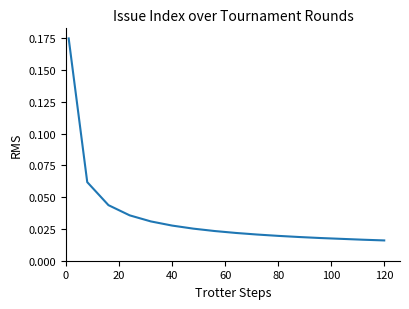

Is this an area chart (filled region under the line)?

No